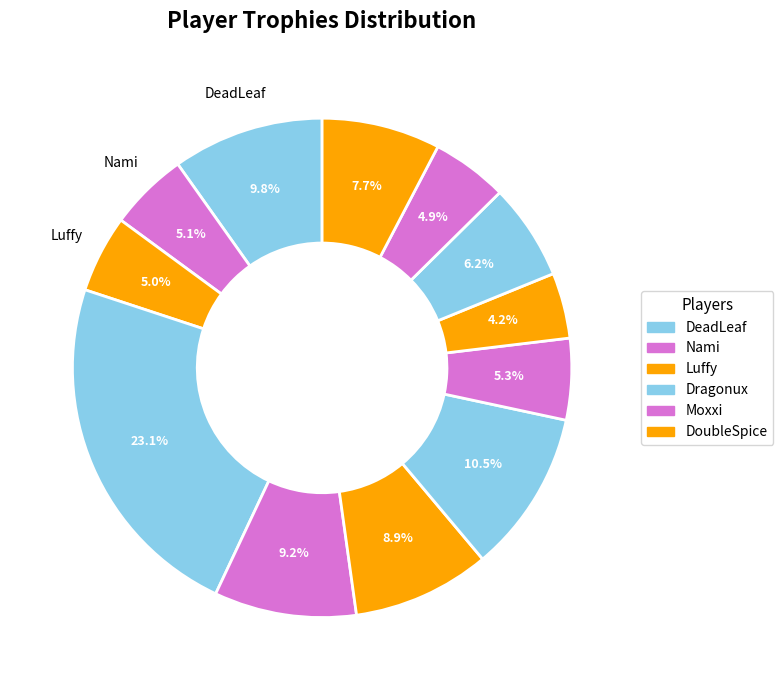

Is there any slice that represents more than half of the pie?

No